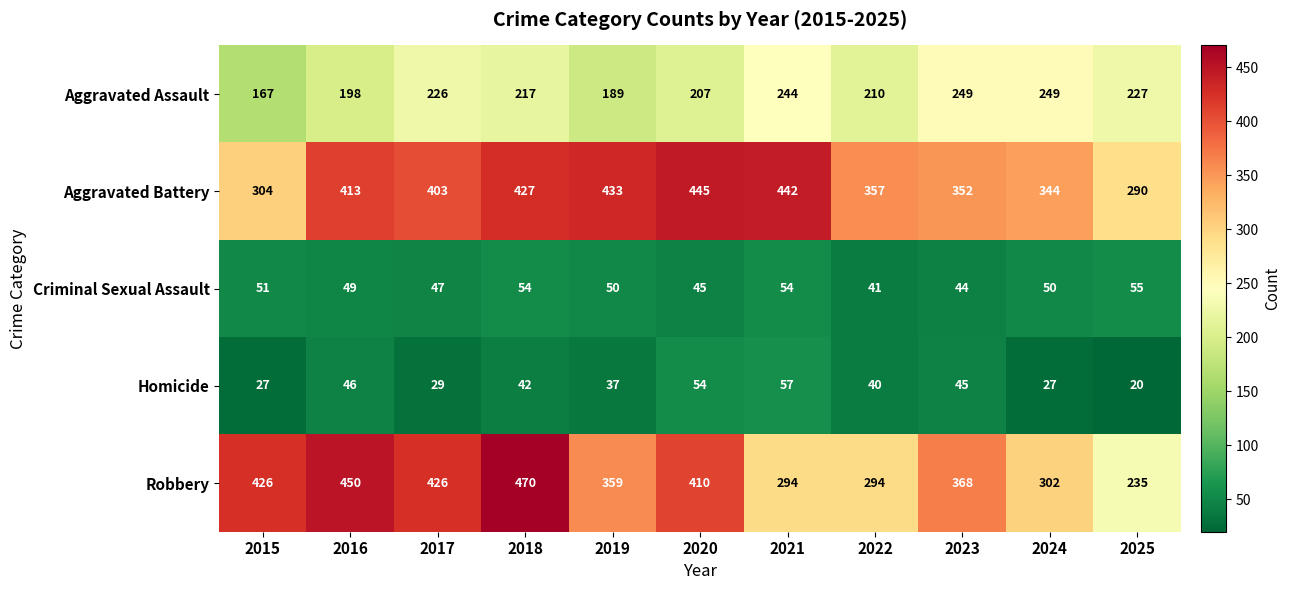

True or false: Robbery has a value of 426 at 2017.

True